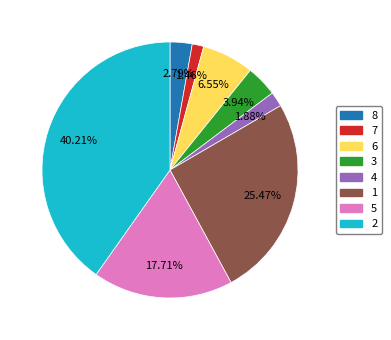

Combined, do 5 and 1 account for over 50%?

No